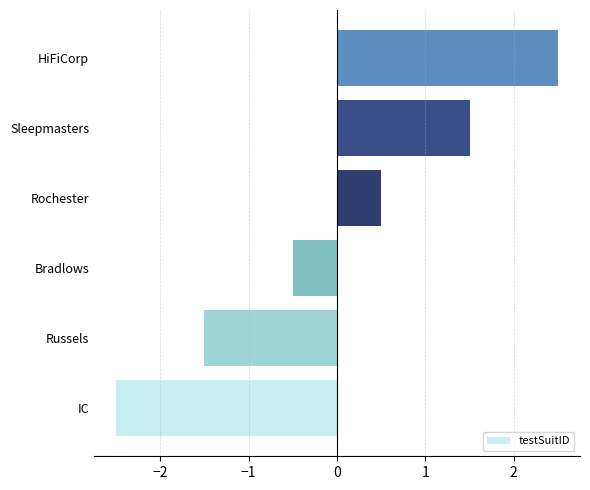

Does the chart contain any negative values?

Yes